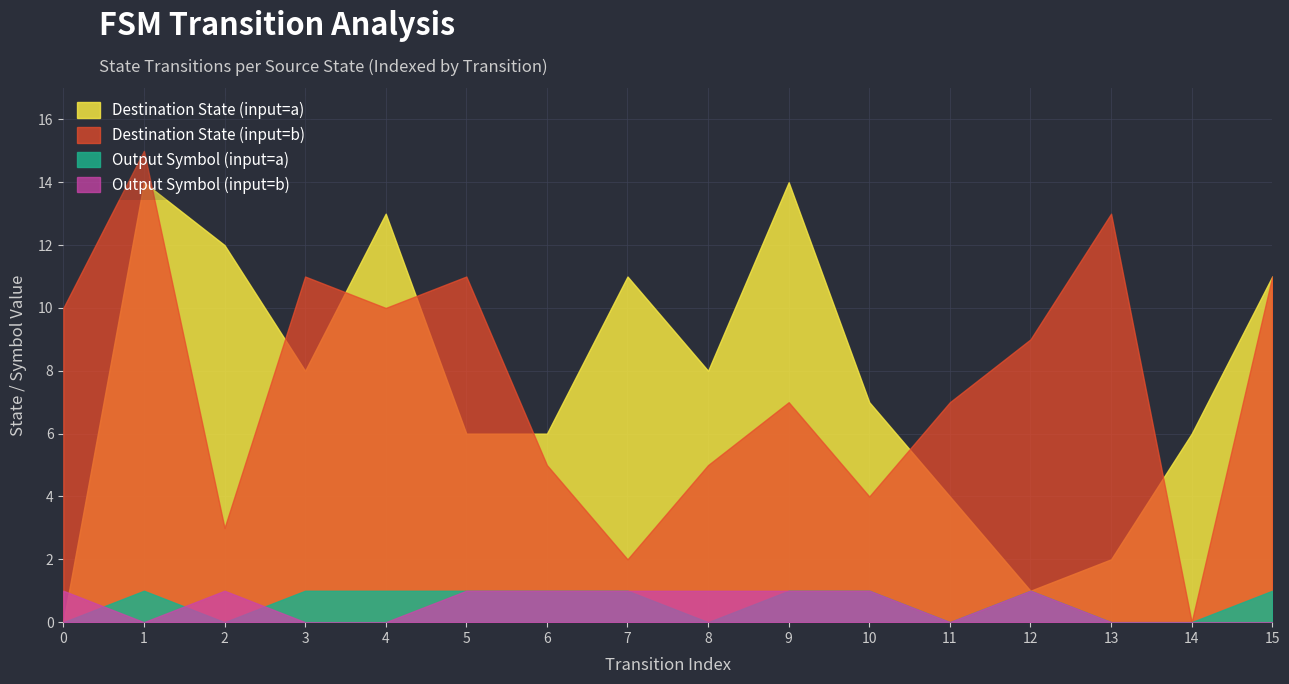

Which series has the largest total across all categories?

destination_state